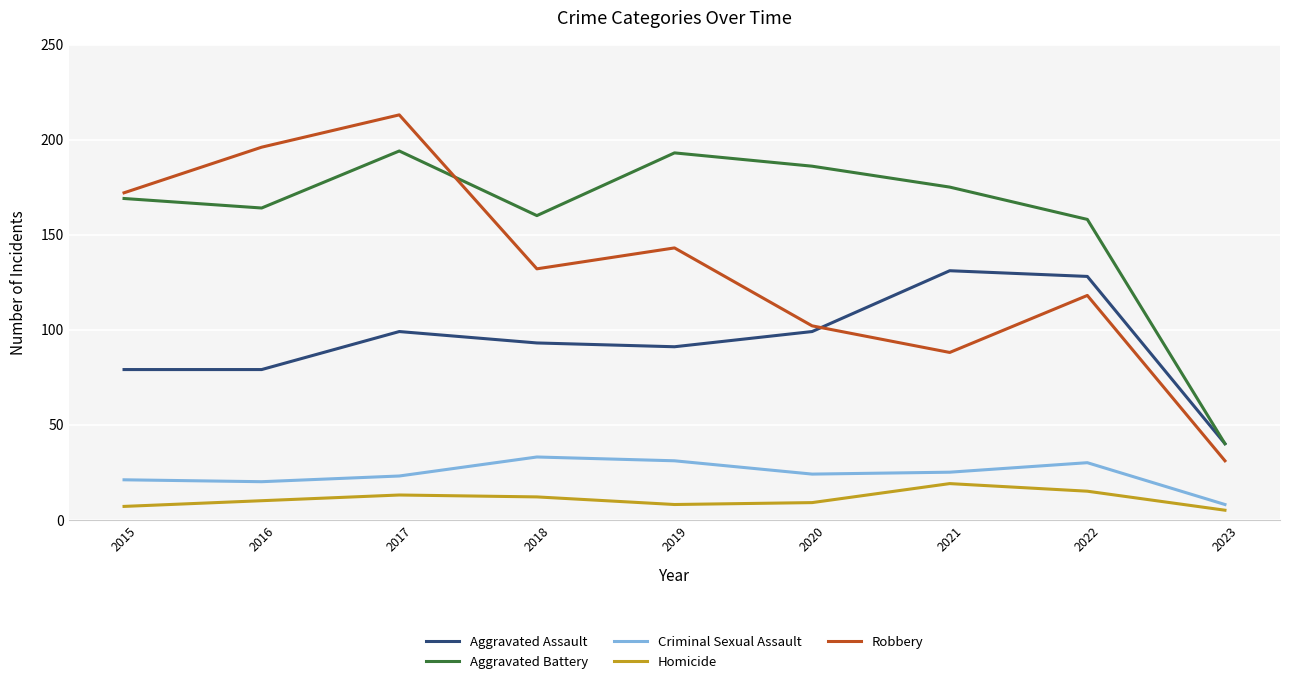

What value does the Robbery series have at 2018, to the nearest 5?

130